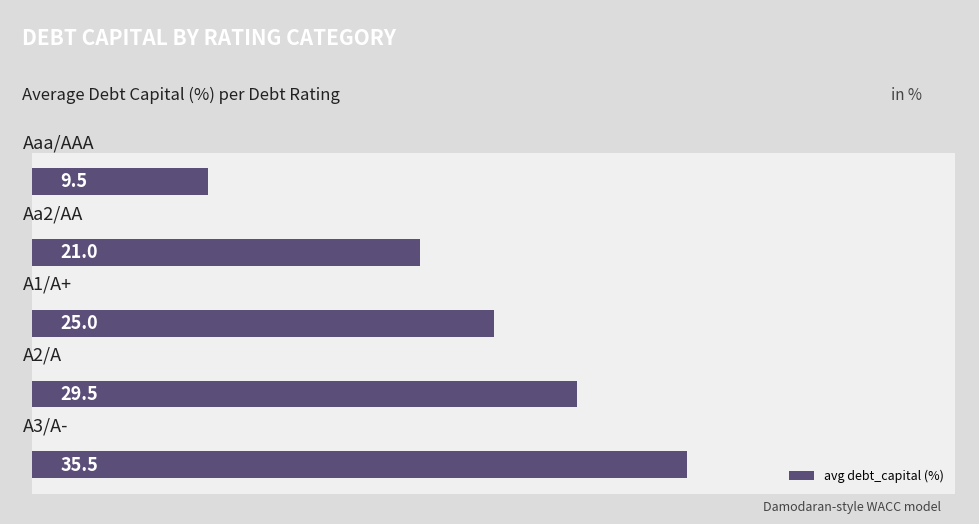

What is the minimum value shown in the chart?

9.5